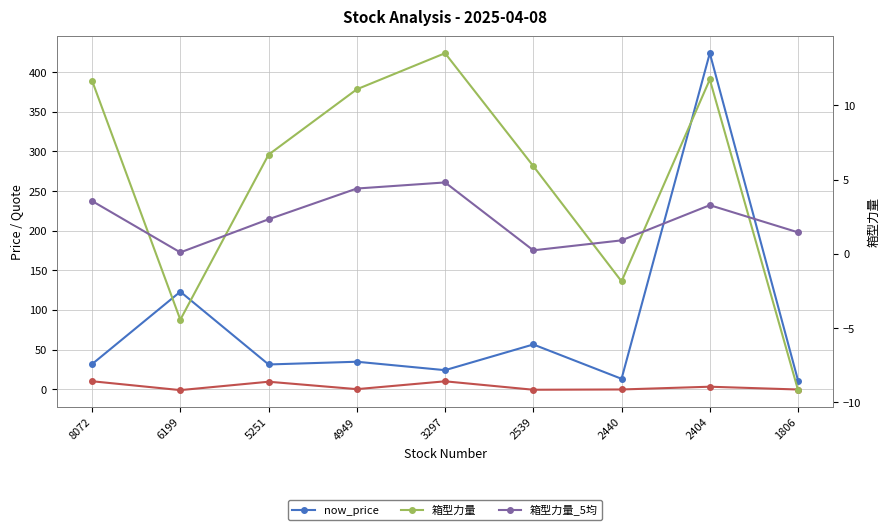

At which category does 箱型力量_5均 reach its first local peak?

3297